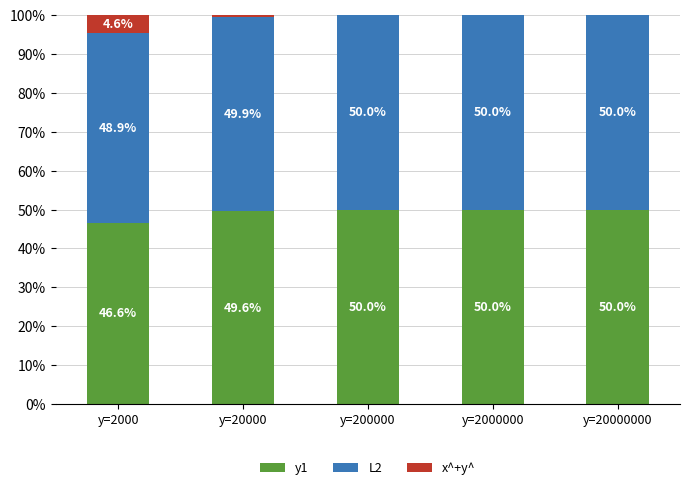

Reading left to right, list the values for the y1 series.

y=2000=46.6	y=20000=49.6	y=200000=50.0	y=2000000=50.0	y=20000000=50.0